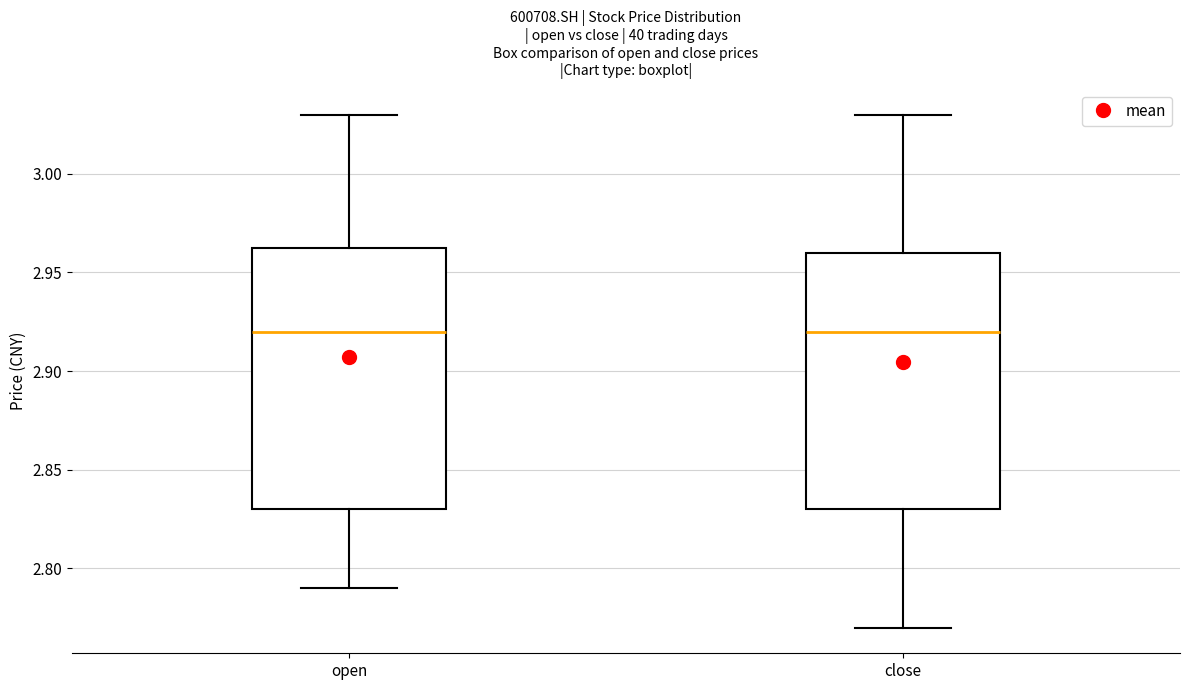

Reading left to right, transcribe this box plot: for each box, give where its median line is, the range the box spans, and where its two whiskers end, as read against the y-axis. The values are not printed on the chart, so give them approximately, as read against the axis.

open: median 2.920, box 2.830 to 2.965, whiskers 2.790 to 3.030
close: median 2.920, box 2.830 to 2.960, whiskers 2.770 to 3.030